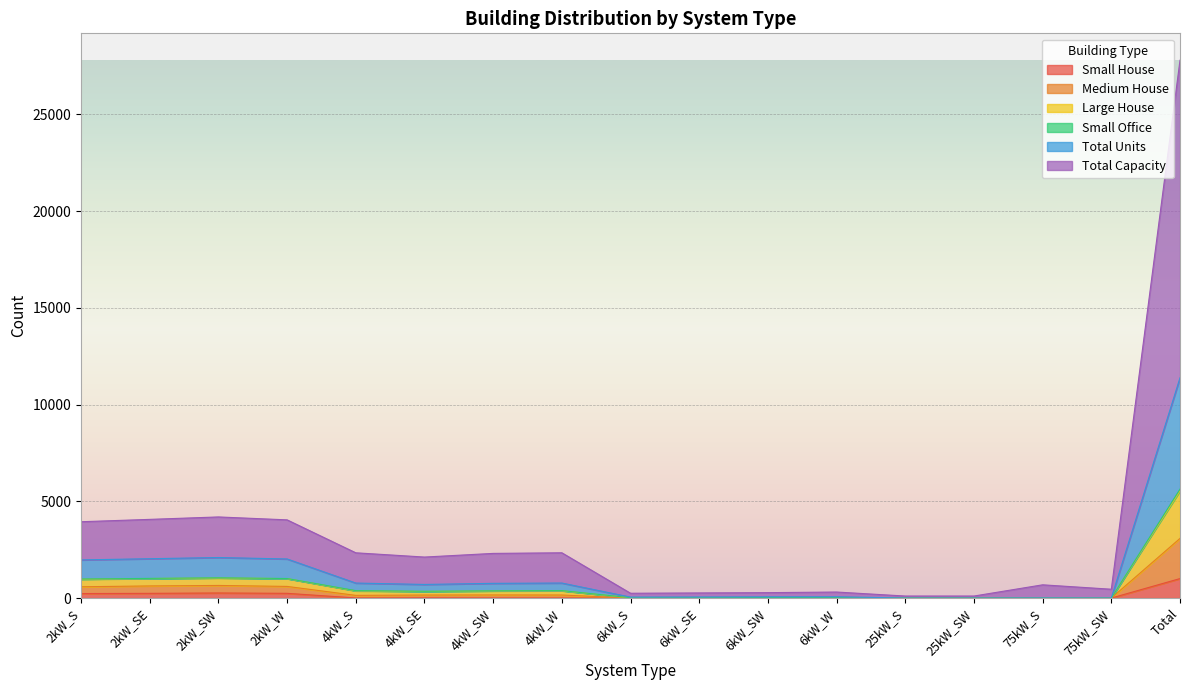

Which category has the highest value in the Small House series?

Total